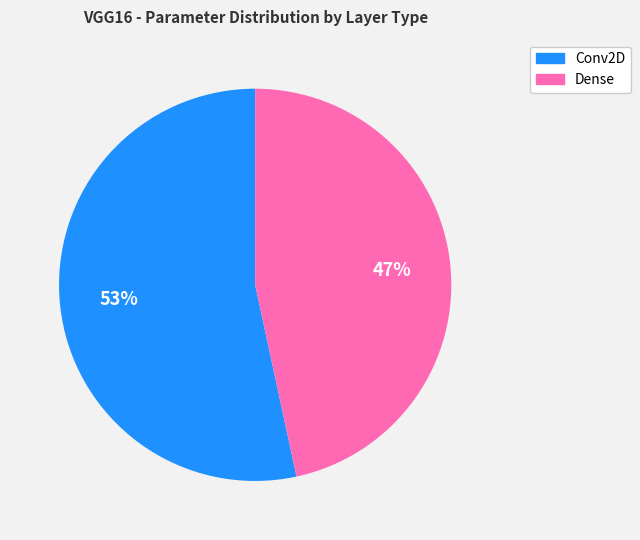

Does any single category account for the majority?

Yes